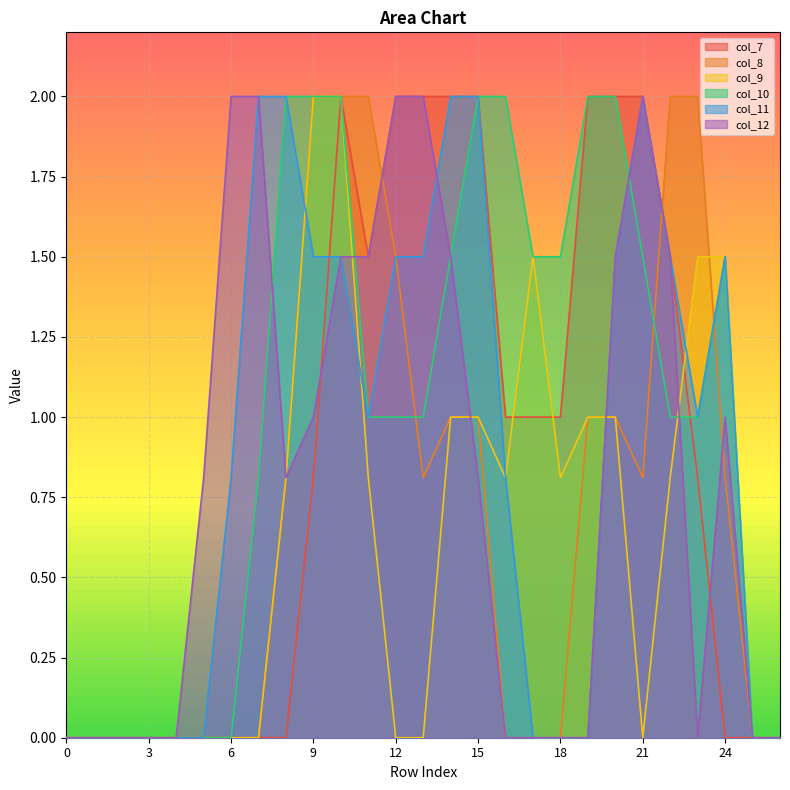

Rank the categories by col_9 value from highest to lowest.

9, 10, 17, 23, 24, 14, 15, 19, 20, 8, 11, 16, 18, 22, 0, 1, 2, 3, 4, 5, 6, 7, 12, 13, 21, 25, 26